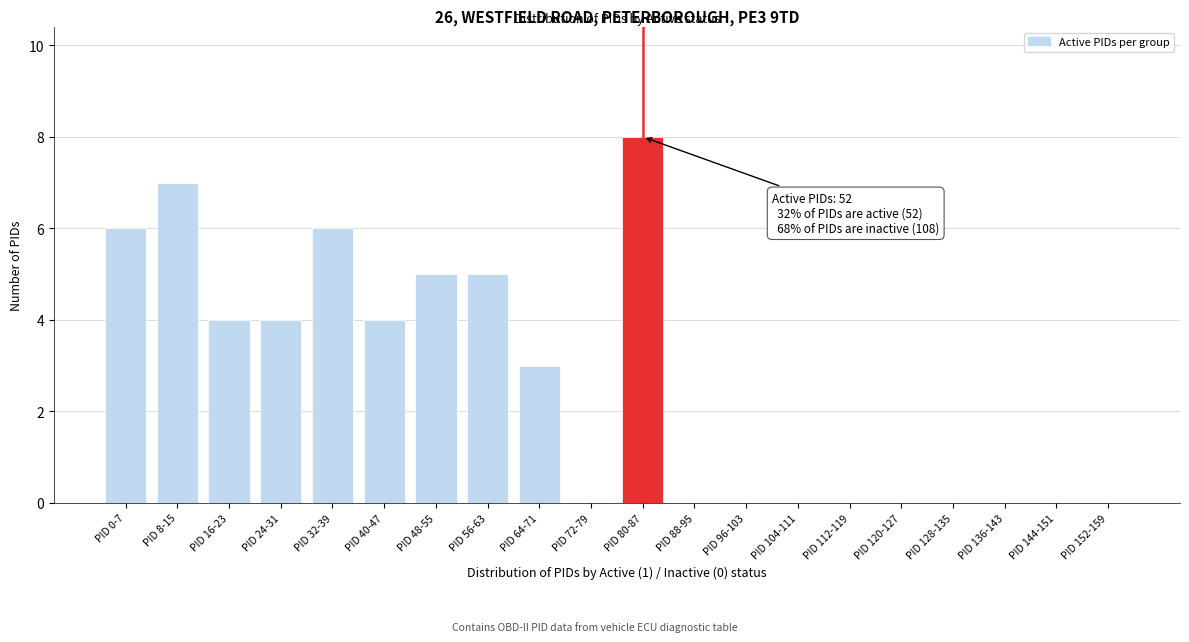

Reading left to right, what are all the values shown in this chart?

PID 0-7=6	PID 8-15=7	PID 16-23=4	PID 24-31=4	PID 32-39=6	PID 40-47=4	PID 48-55=5	PID 56-63=5	PID 64-71=3	PID 72-79=0	PID 80-87=8	PID 88-95=0	PID 96-103=0	PID 104-111=0	PID 112-119=0	PID 120-127=0	PID 128-135=0	PID 136-143=0	PID 144-151=0	PID 152-159=0